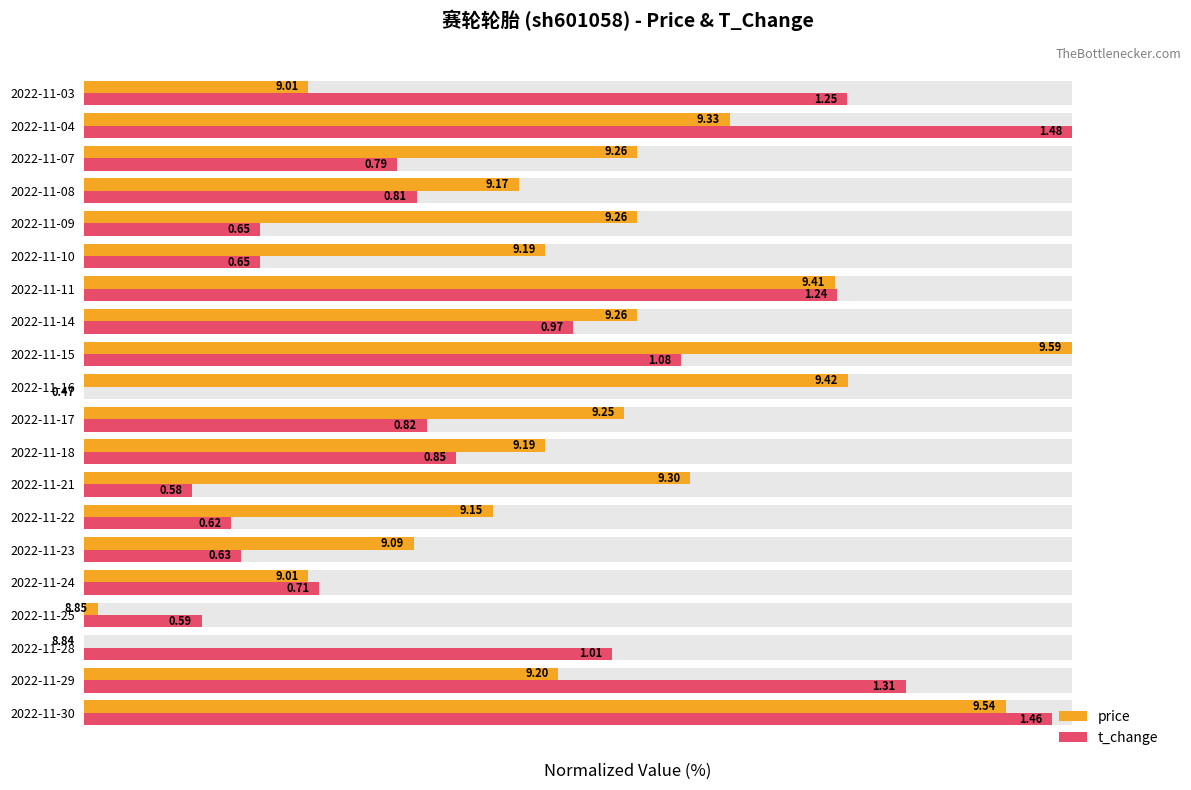

How many groups of bars are there?

20